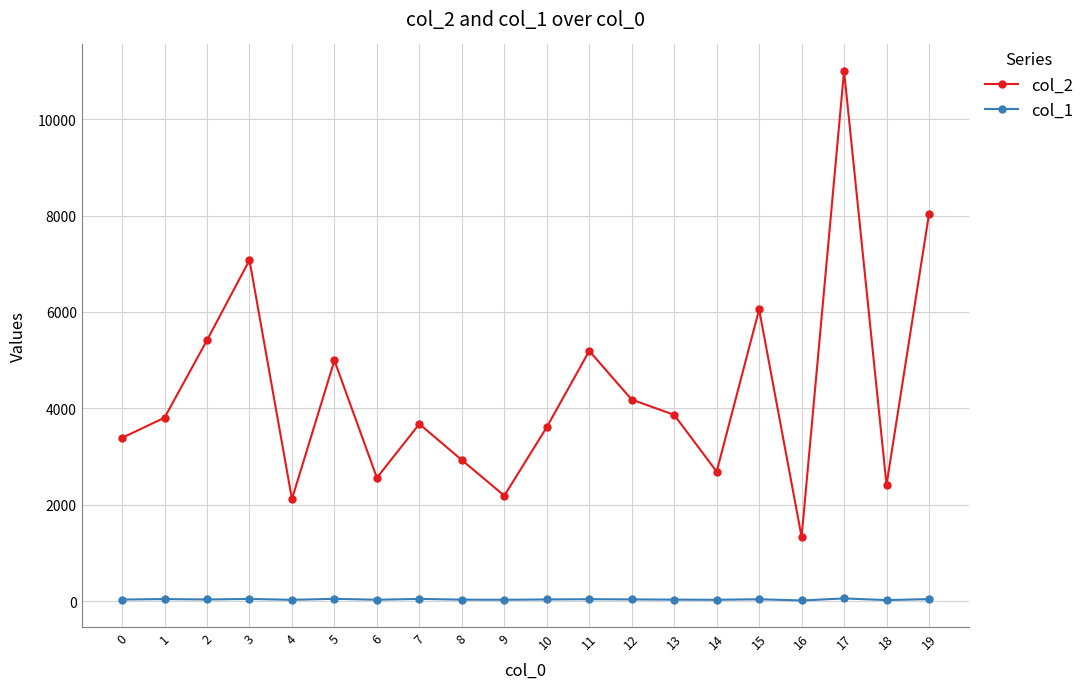

Rank the series by their maximum value, from highest to lowest.

col_2, col_1